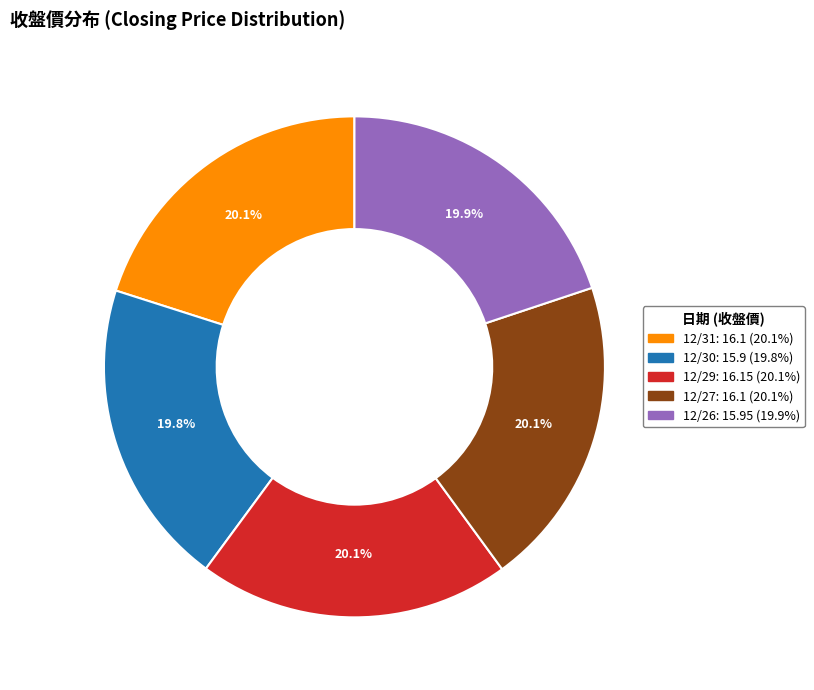

Does 12/30 represent more than half of the total?

No